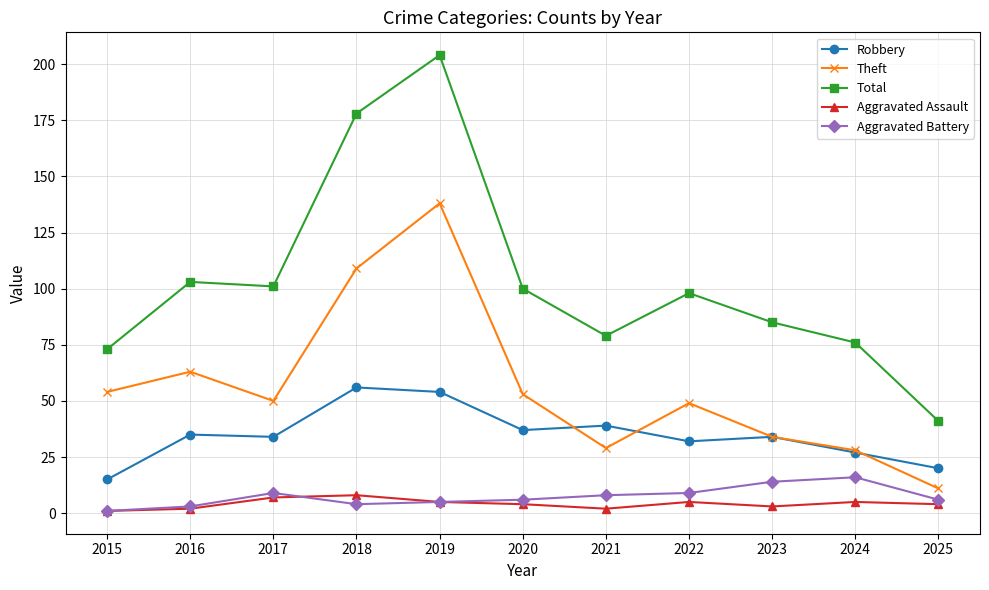

Count the number of data series in this chart.

5